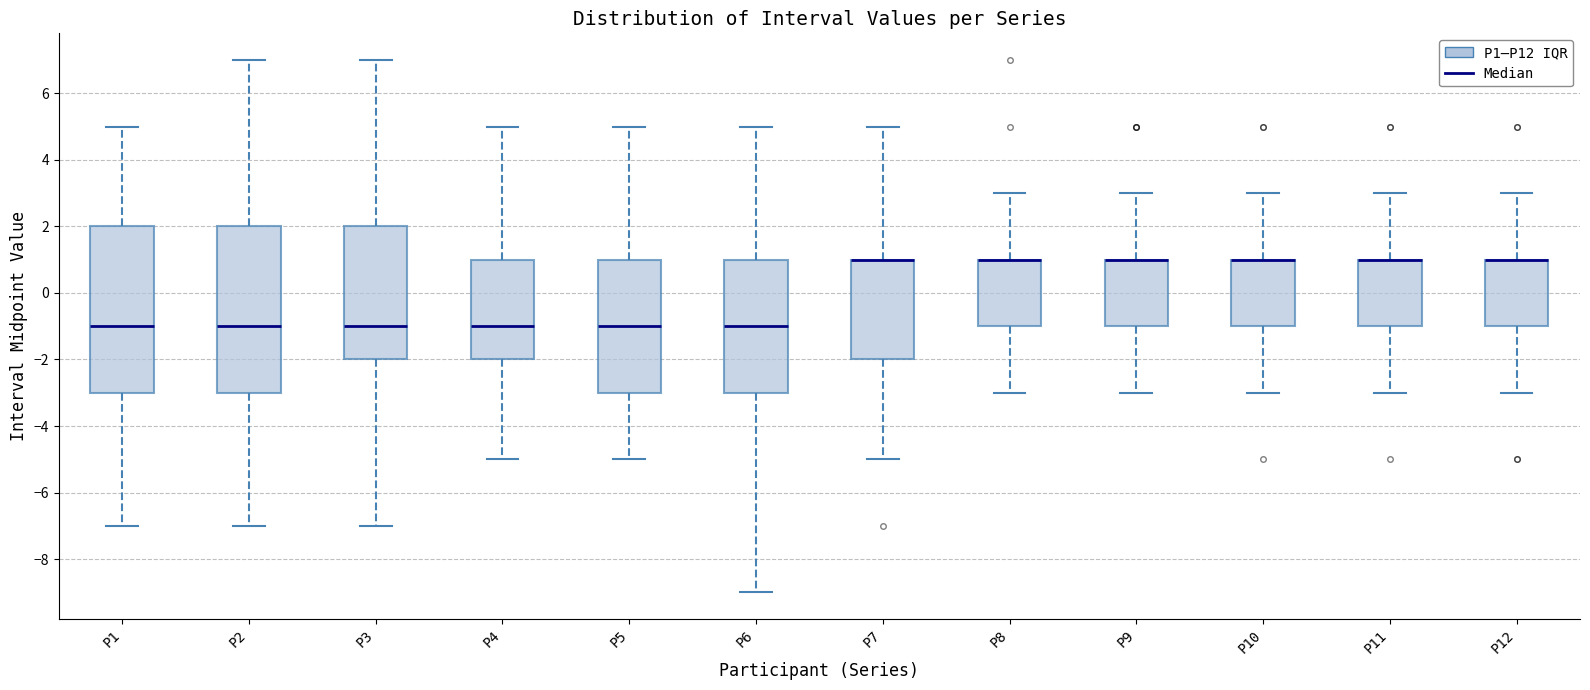

Reading left to right, transcribe this box plot: for each box, give where its median line is, the range the box spans, and where its two whiskers end, as read against the y-axis. The values are not printed on the chart, so give them approximately, as read against the axis.

P1: median -1, box -3 to 2, whiskers -7 to 5
P2: median -1, box -3 to 2, whiskers -7 to 7
P3: median -1, box -2 to 2, whiskers -7 to 7
P4: median -1, box -2 to 1, whiskers -5 to 5
P5: median -1, box -3 to 1, whiskers -5 to 5
P6: median -1, box -3 to 1, whiskers -9 to 5
P7: median 1 (drawn on the box's upper edge), box -2 to 1, whiskers -5 to 5
P8: median 1 (drawn on the box's upper edge), box -1 to 1, whiskers -3 to 3
P9: median 1 (drawn on the box's upper edge), box -1 to 1, whiskers -3 to 3
P10: median 1 (drawn on the box's upper edge), box -1 to 1, whiskers -3 to 3
P11: median 1 (drawn on the box's upper edge), box -1 to 1, whiskers -3 to 3
P12: median 1 (drawn on the box's upper edge), box -1 to 1, whiskers -3 to 3